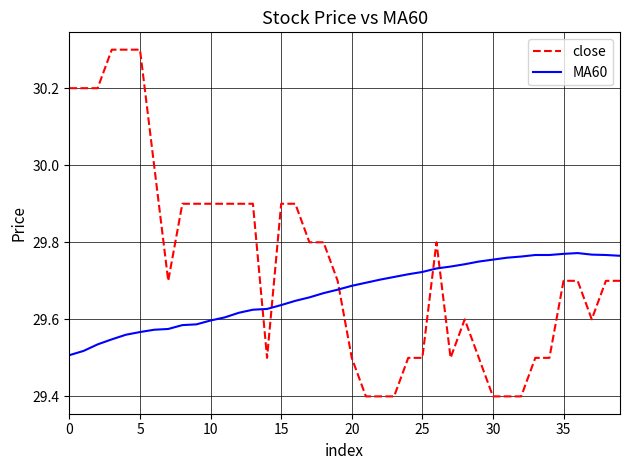

What is the smallest value displayed?

29.4